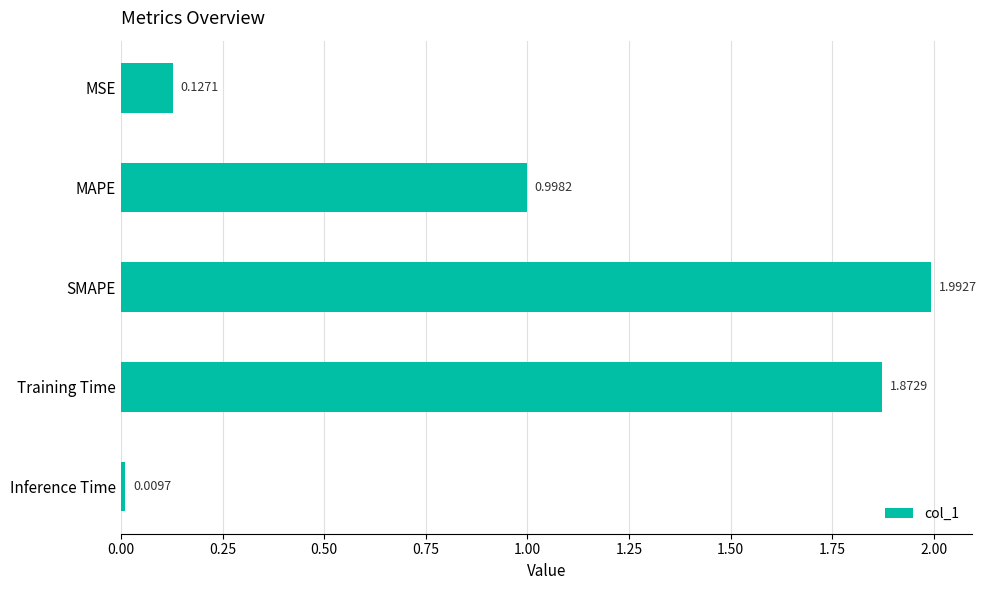

List the labels in order of value, smallest first.

Inference Time, MSE, MAPE, Training Time, SMAPE